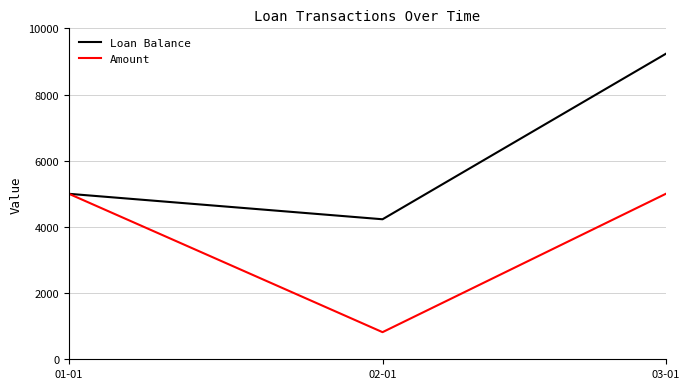

What is the difference between the maximum and minimum values in the Amount series?

4180.8